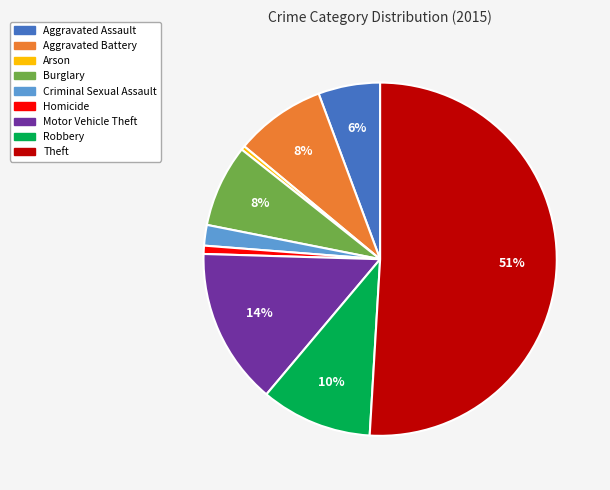

Combined, do Aggravated Battery and Arson account for over 50%?

No